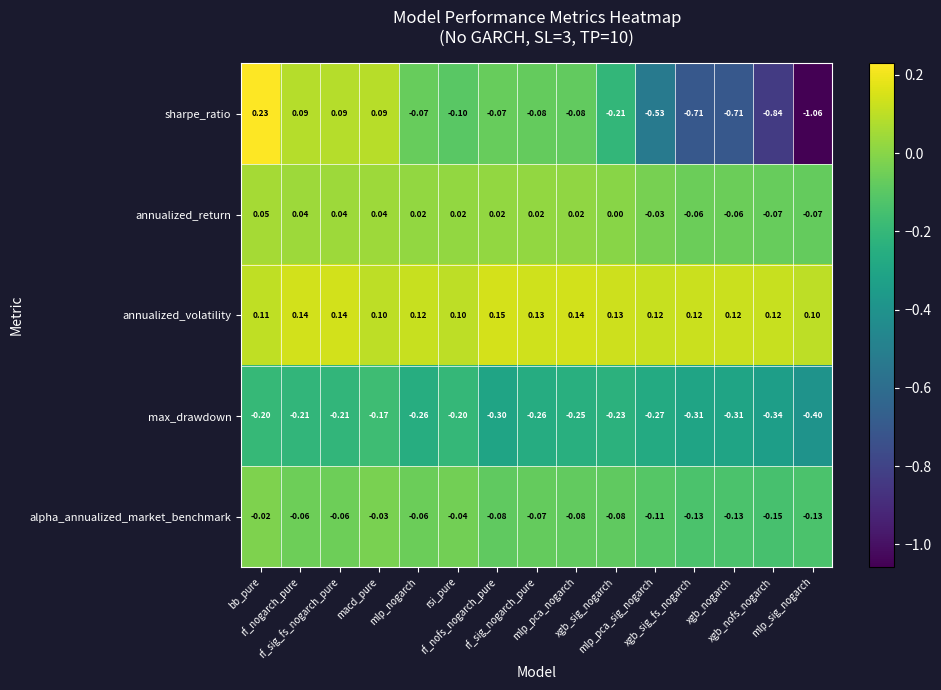

Which series has the largest total across all categories?

annualized_volatility